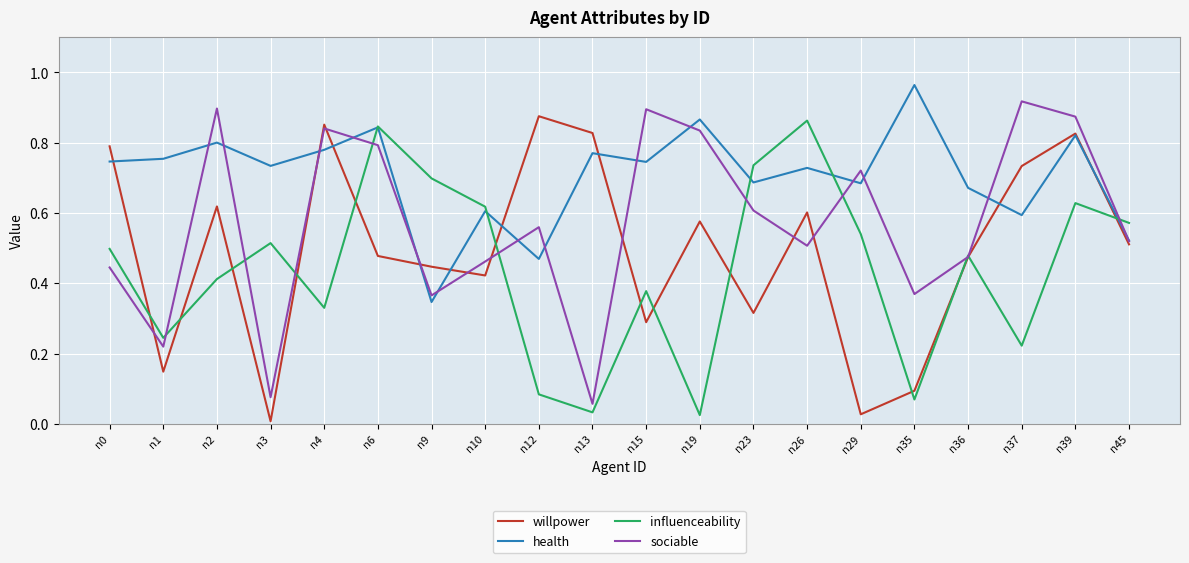

Is it true that influenceability equals 1.2 at n9?

False